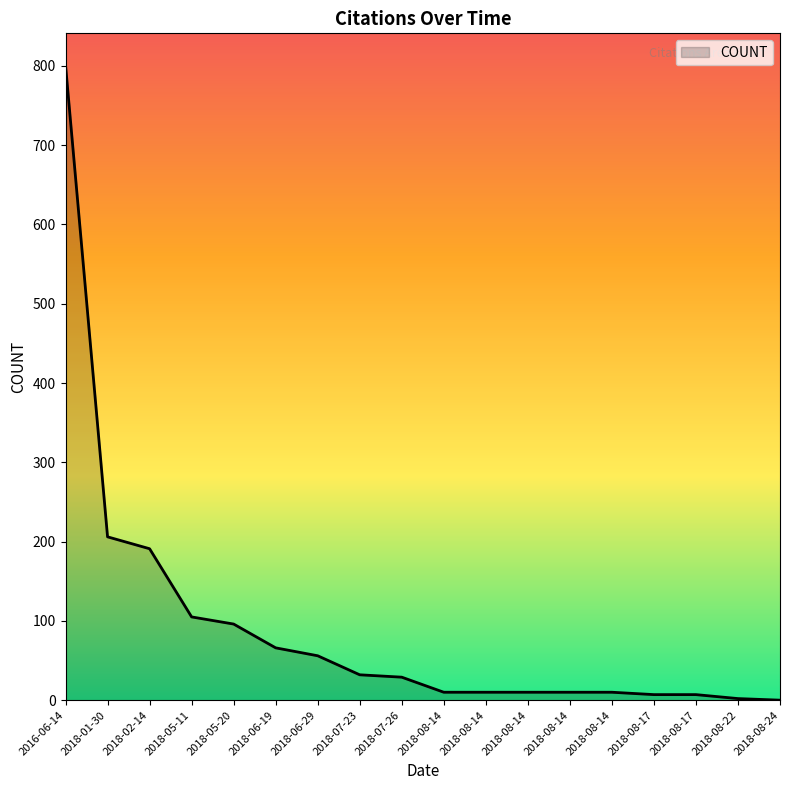

True or false: the data has more than 1 interior local peaks.

False